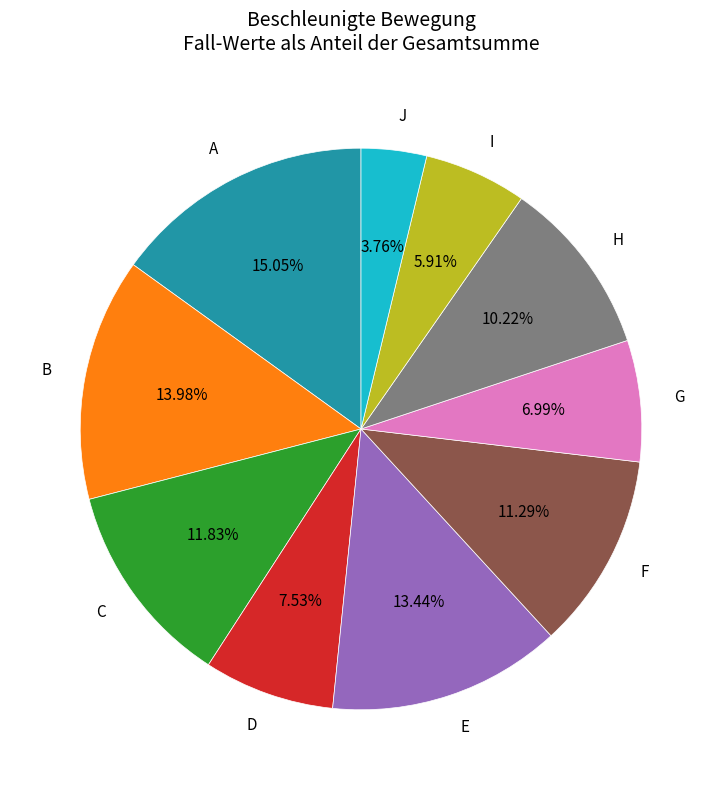

Approximately how many times larger is the value at E compared to F?

1.2